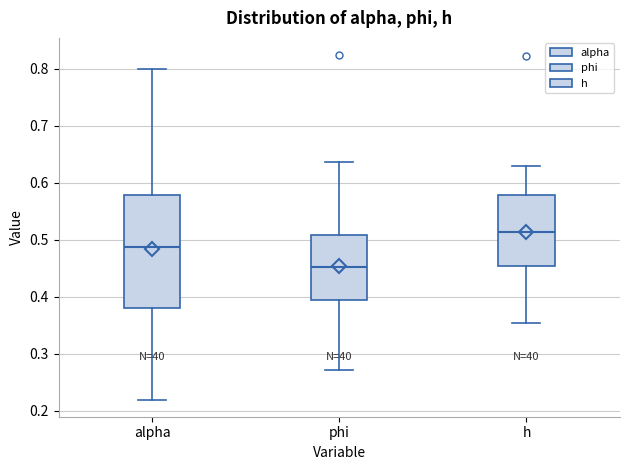

Which box is the tallest, from its lower edge to its upper edge?

alpha